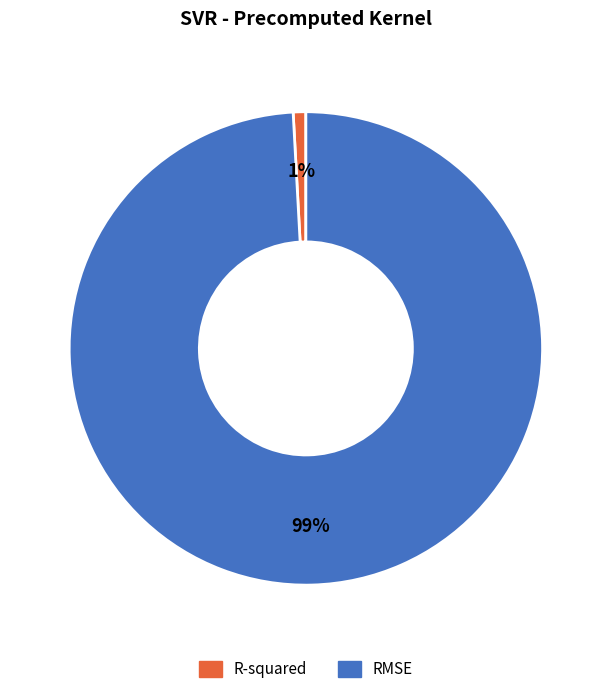

Count the number of slices in the pie.

2